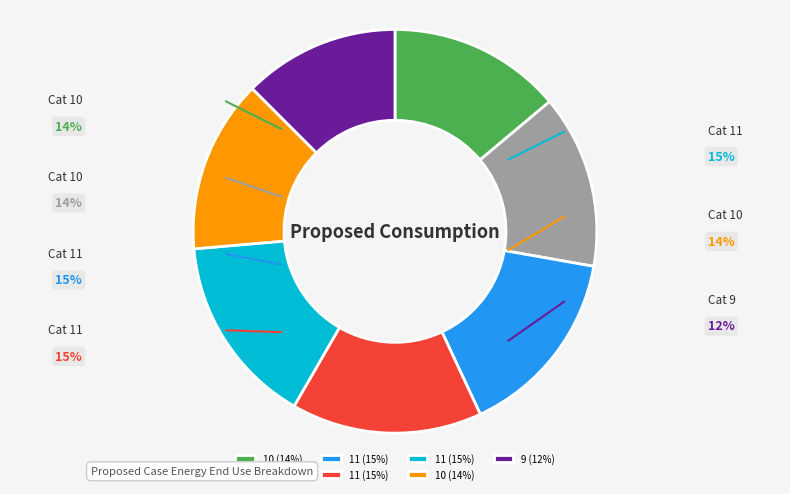

Does any single category account for the majority?

No